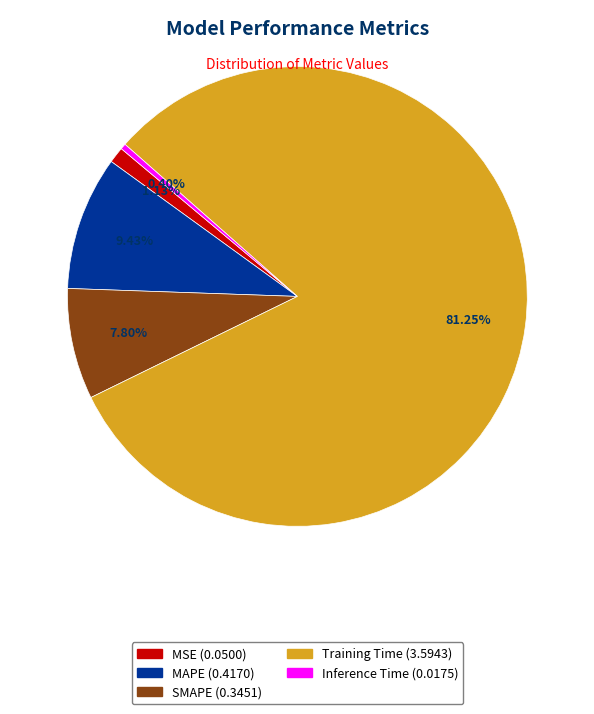

Rank the categories by value from highest to lowest.

Training Time, MAPE, SMAPE, MSE, Inference Time